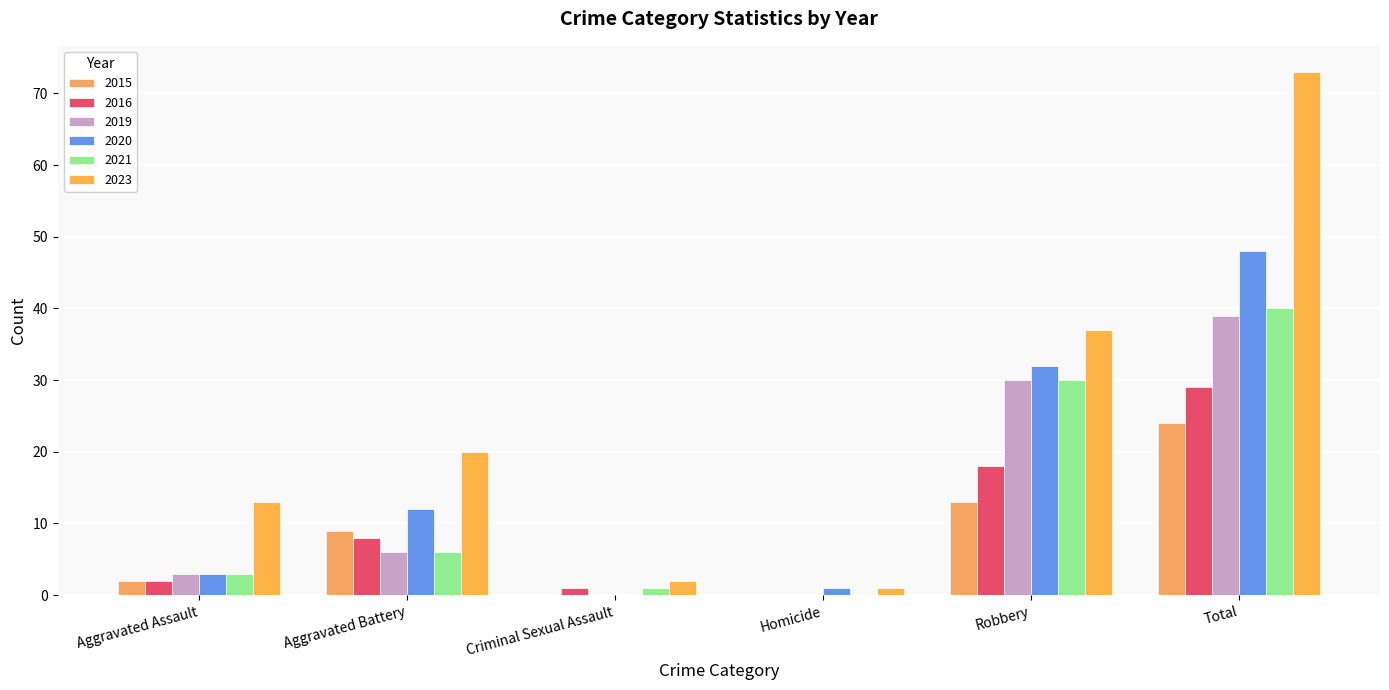

Reading right to left, list all the values displayed in this chart.

2015: Total=24	Robbery=13	Homicide=0	Criminal Sexual Assault=0	Aggravated Battery=9	Aggravated Assault=2
2016: Total=29	Robbery=18	Homicide=0	Criminal Sexual Assault=1	Aggravated Battery=8	Aggravated Assault=2
2019: Total=39	Robbery=30	Homicide=0	Criminal Sexual Assault=0	Aggravated Battery=6	Aggravated Assault=3
2020: Total=48	Robbery=32	Homicide=1	Criminal Sexual Assault=0	Aggravated Battery=12	Aggravated Assault=3
2021: Total=40	Robbery=30	Homicide=0	Criminal Sexual Assault=1	Aggravated Battery=6	Aggravated Assault=3
2023: Total=73	Robbery=37	Homicide=1	Criminal Sexual Assault=2	Aggravated Battery=20	Aggravated Assault=13